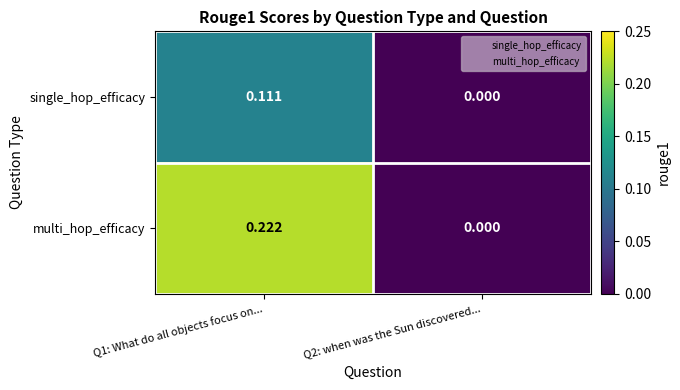

Between Q1: What do all objects focus on... and Q2: when was the Sun discovered..., which series saw the biggest shift?

multi_hop_efficacy